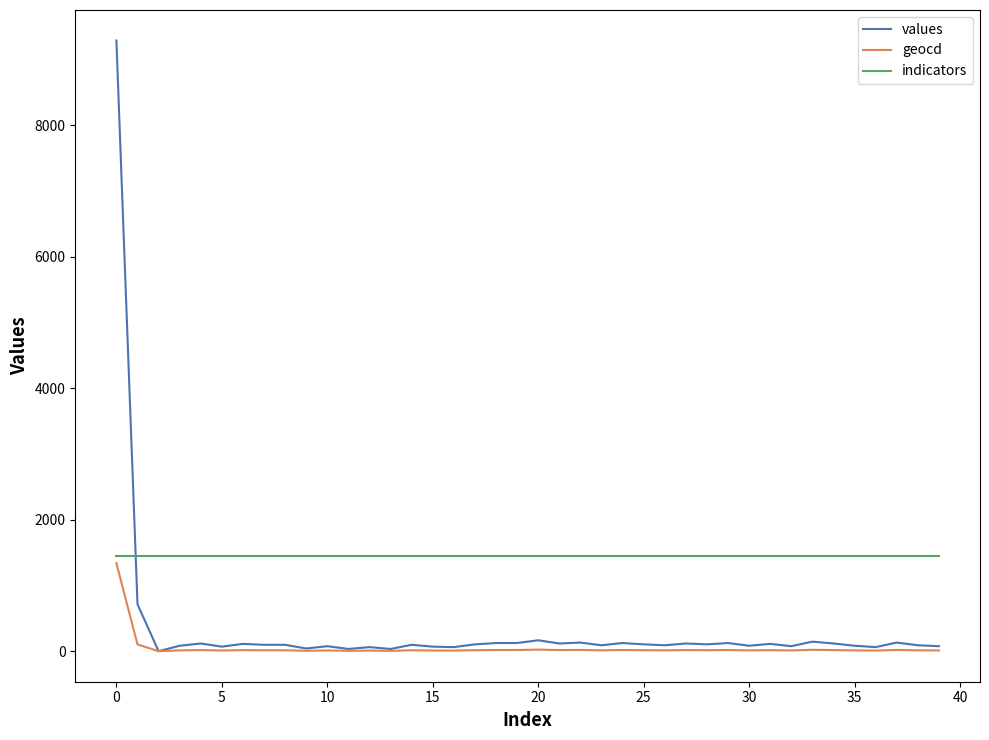

How many times do indicators and values cross each other?

1